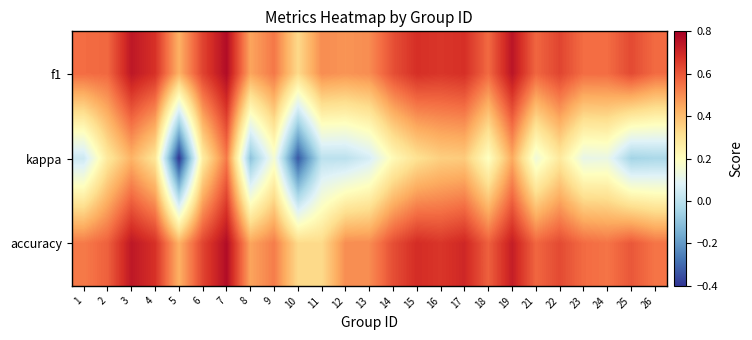

At which category is the sum across all series the highest?

7